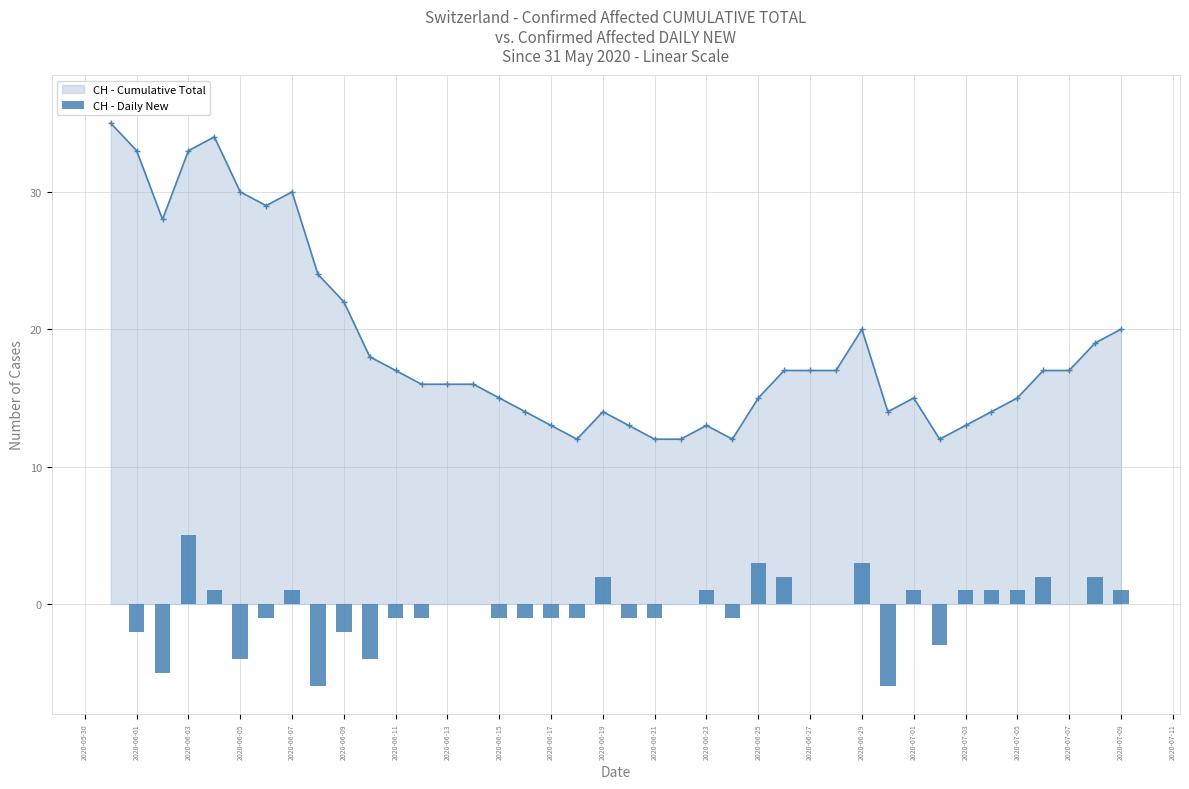

The value of CH - Cumulative Total at 2020-06-17 is 13. True or false?

True